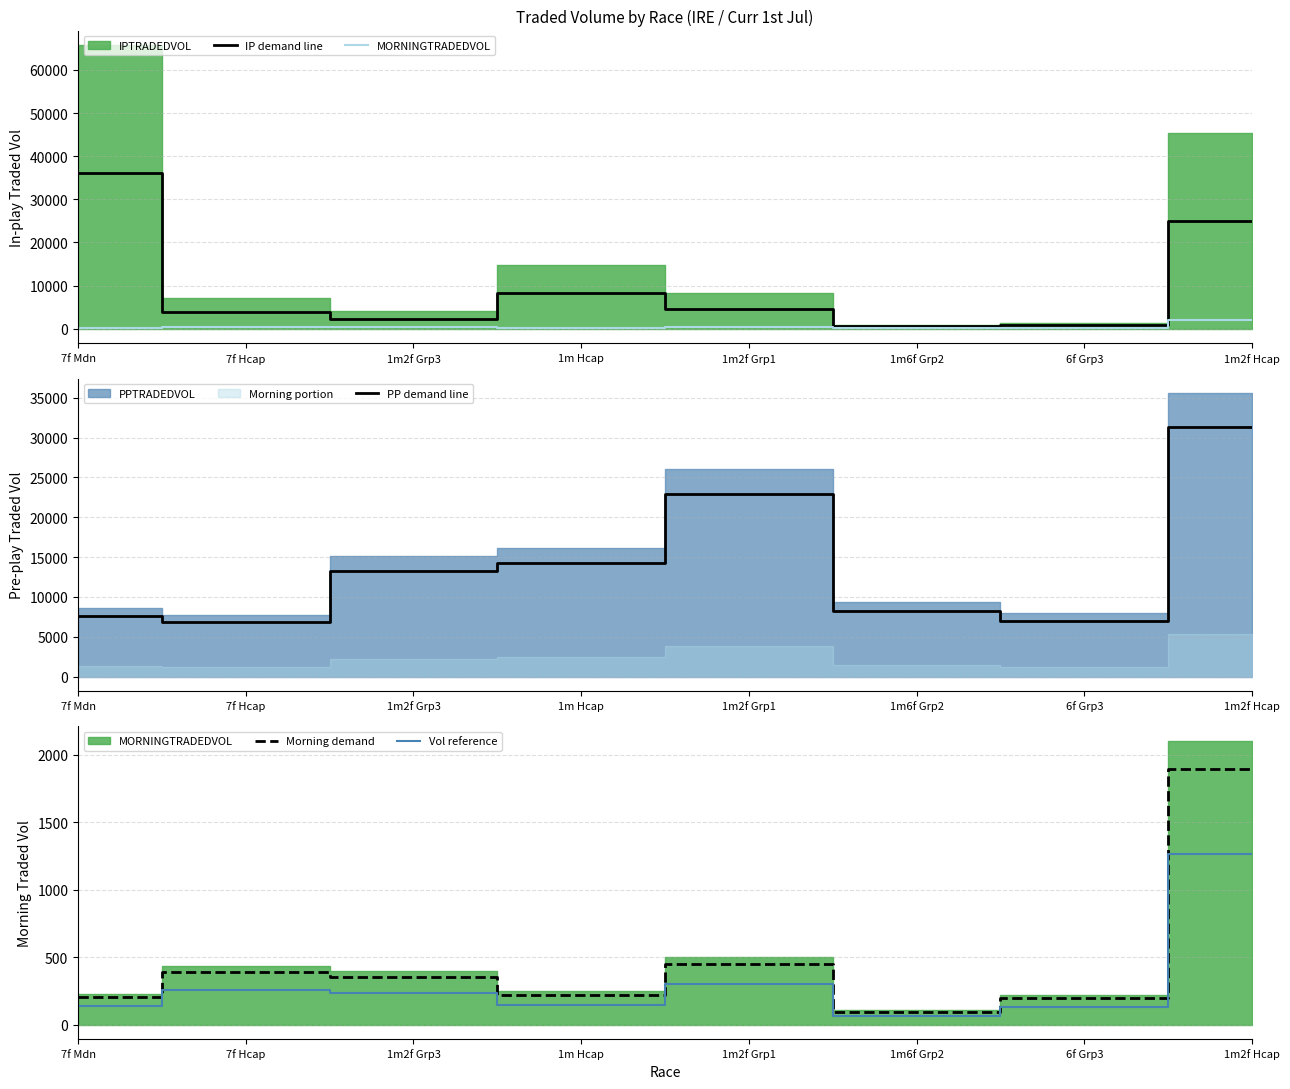

The value of Morning demand at 7f Hcap is 389.9. True or false?

True